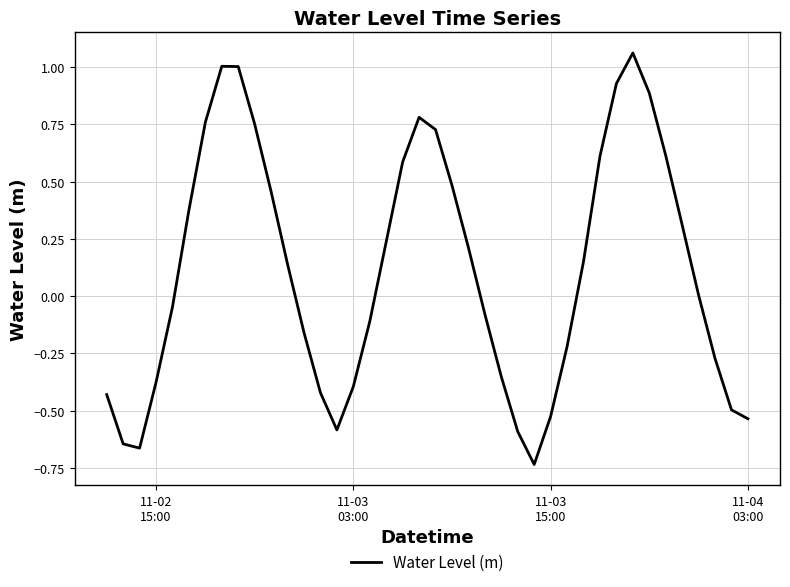

What is the difference between the maximum and minimum values?

1.8